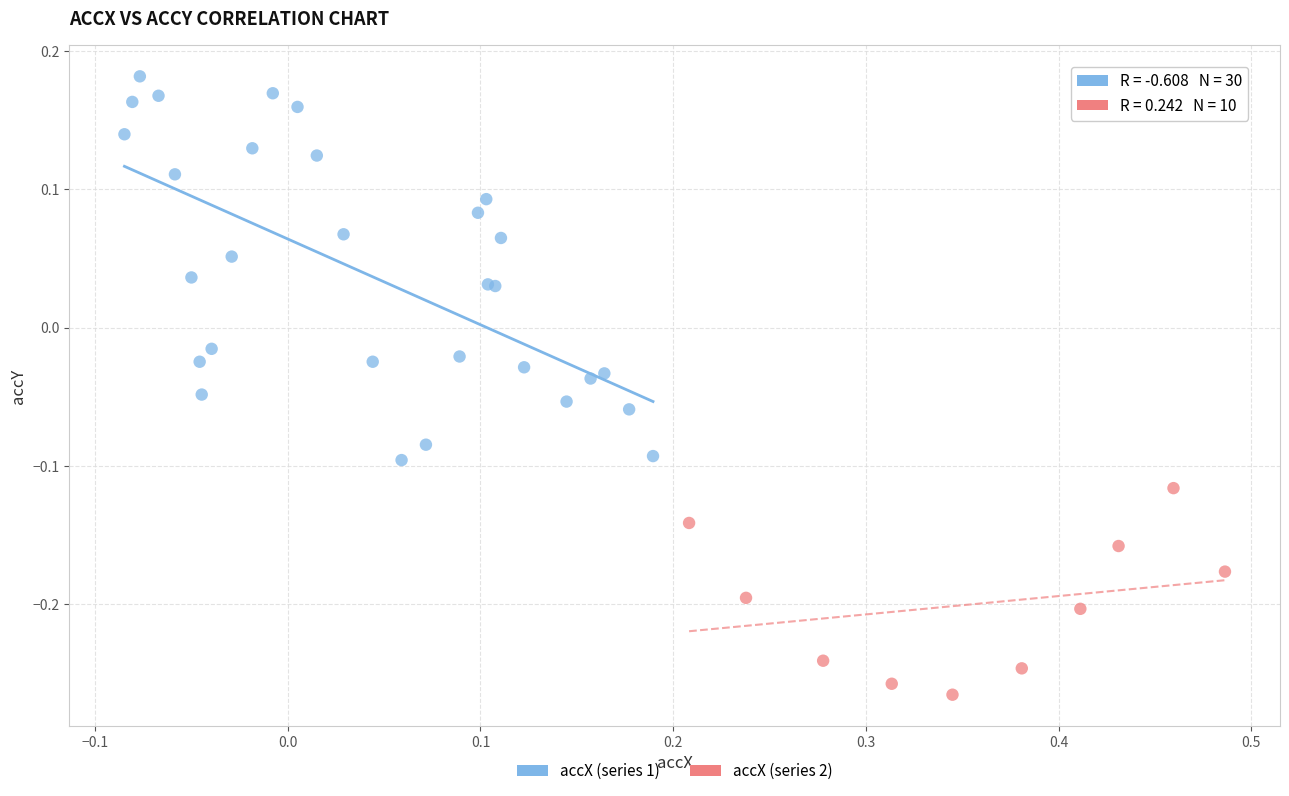

Which series contains the highest Y value?

accX (series 1)